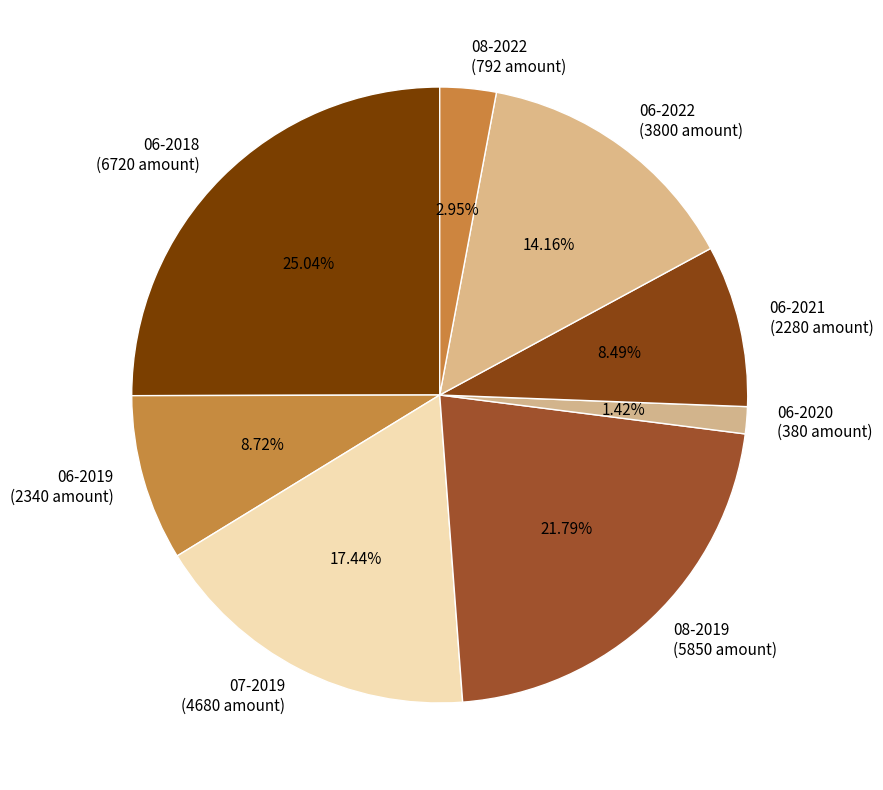

Is there any slice that represents more than half of the pie?

No